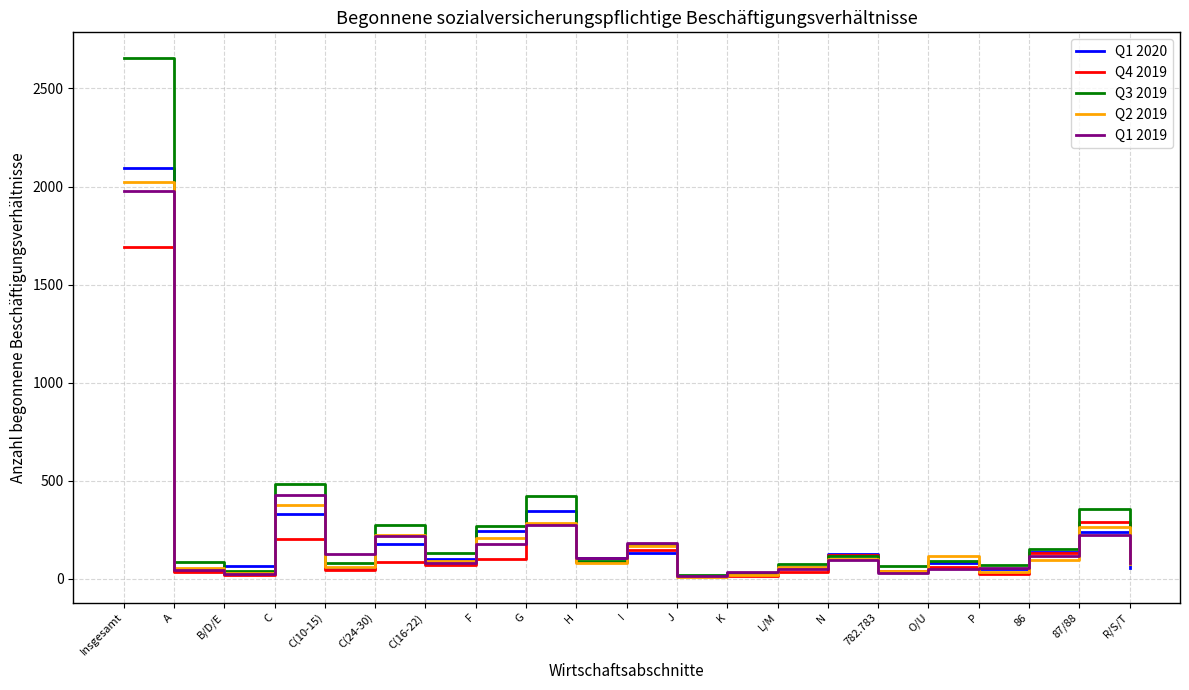

Is it true that Q1 2020 equals 237 at 87/88?

True